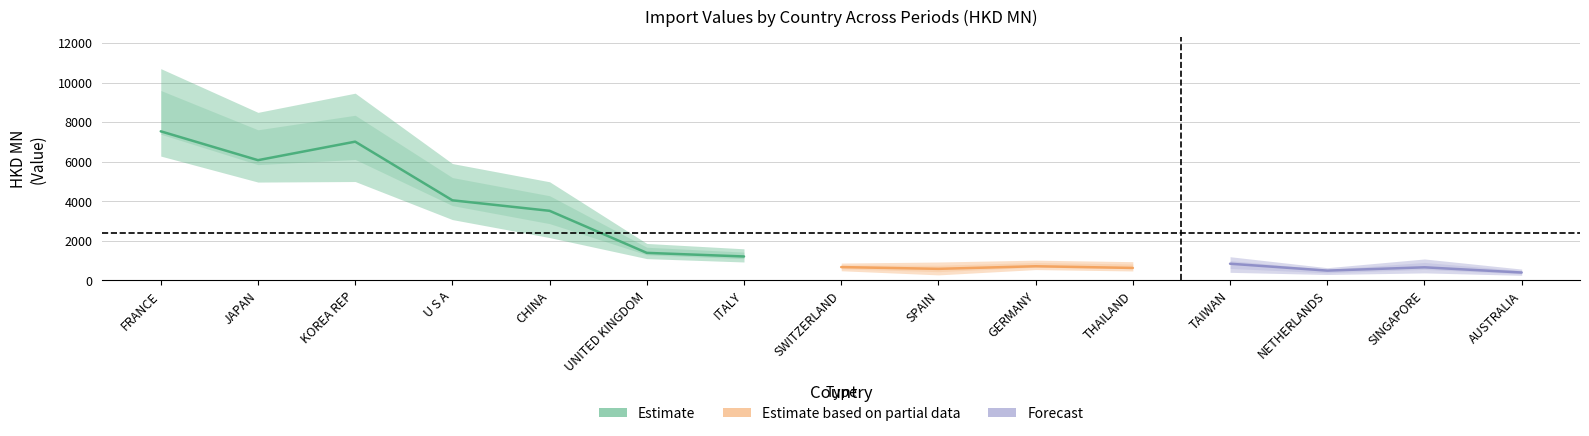

Which category has the highest value in the 201812 series?

FRANCE